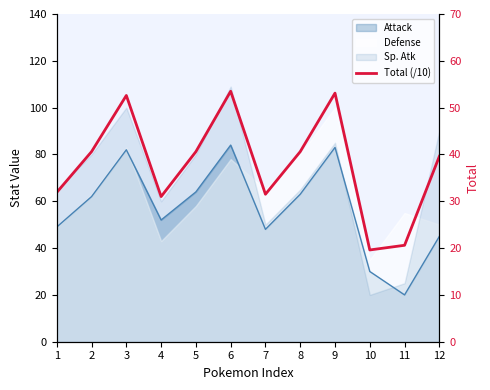

Where does the data first go above 40?

2